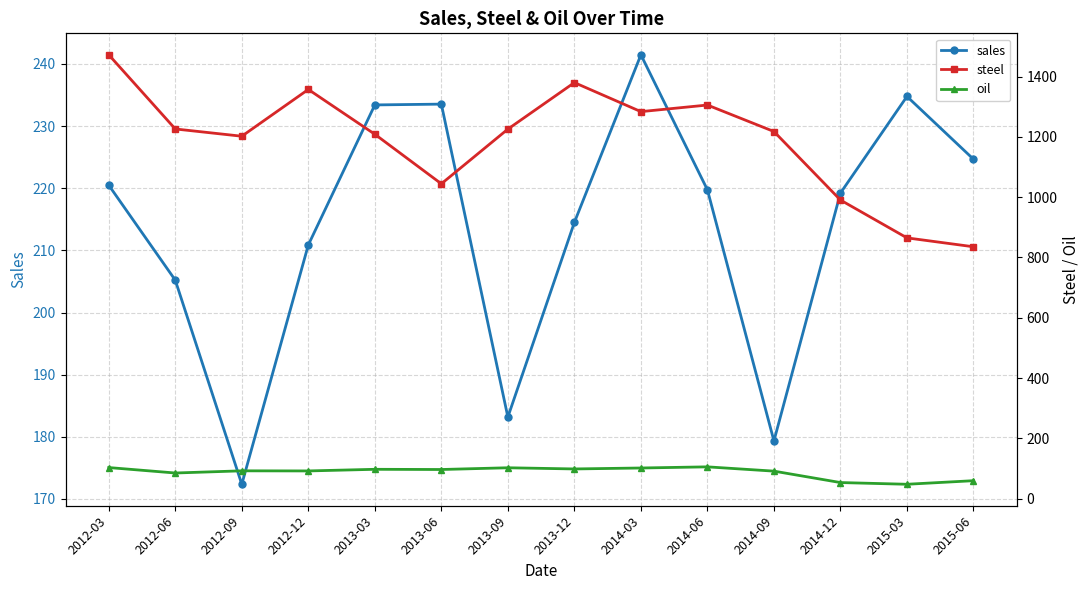

Where is sales nearest to the value 206?

2012-06